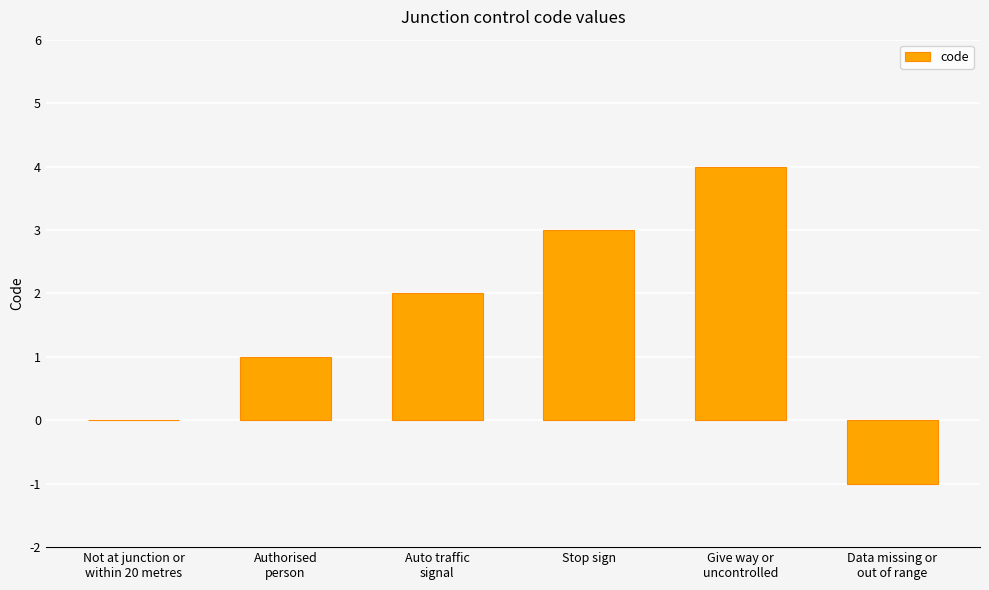

The value at Give way or
uncontrolled is 6. True or false?

False